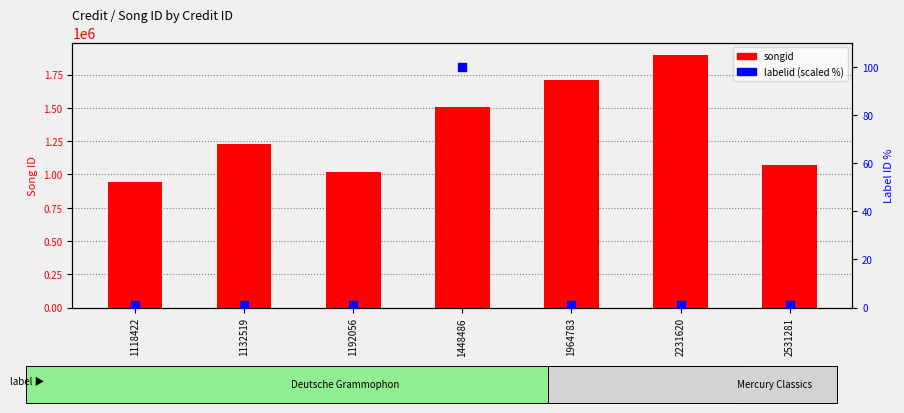

What is the total value across all series at 2231620?

1895547.0